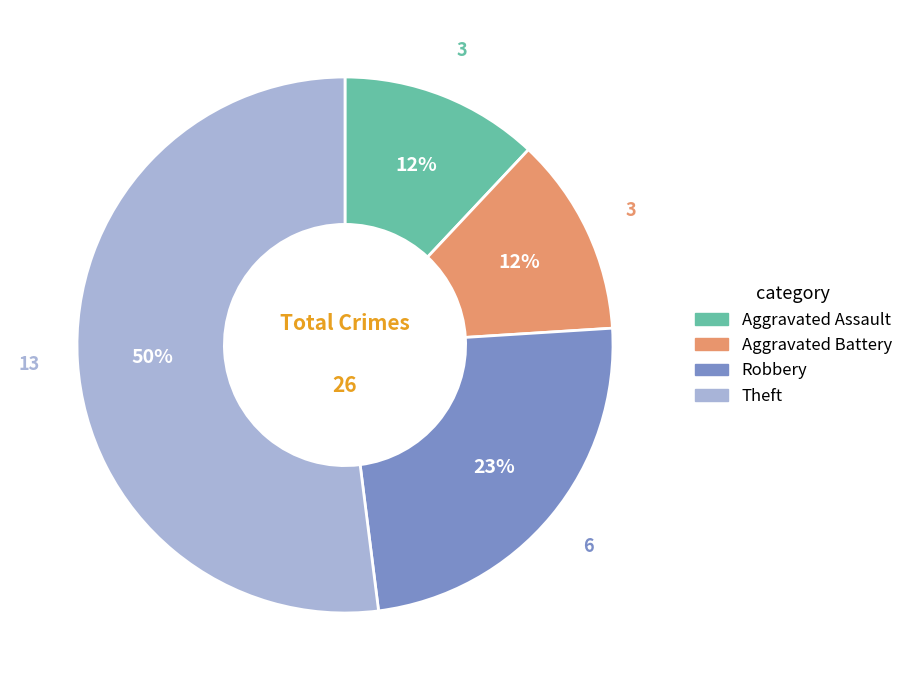

Between Aggravated Battery and Aggravated Assault, which is larger?

Aggravated Battery